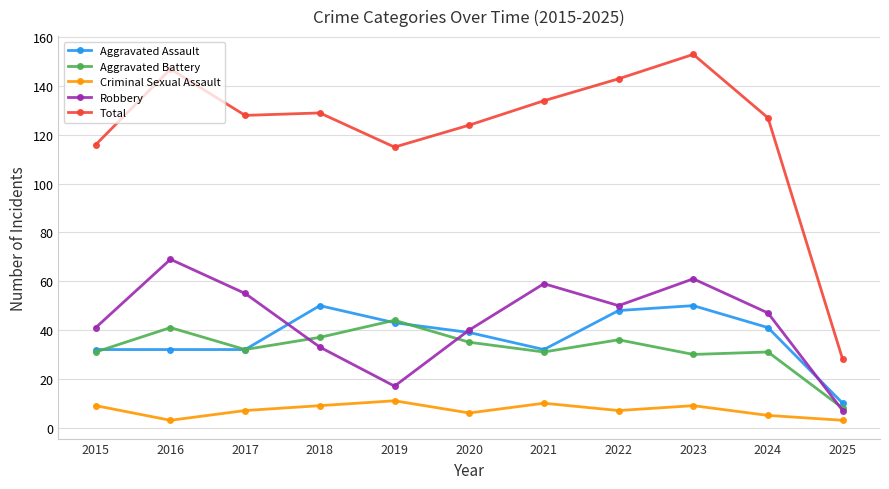

The value of Total at 2019 is 26. True or false?

False